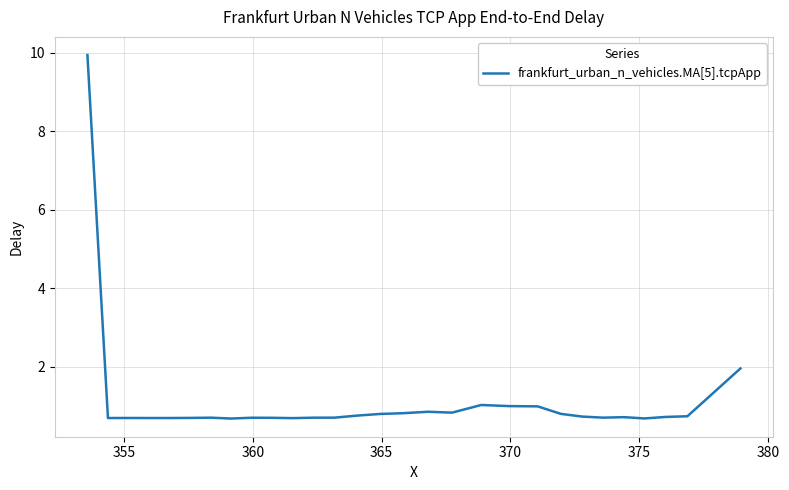

What is the difference between the maximum and minimum values?

9.3